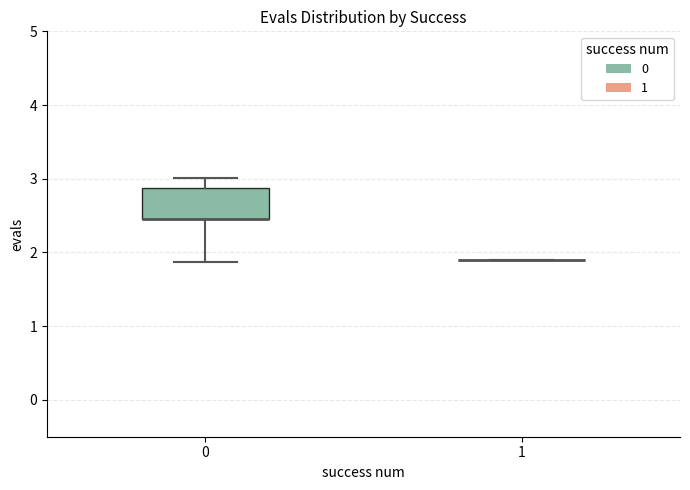

Which box is the tallest, from its lower edge to its upper edge?

0